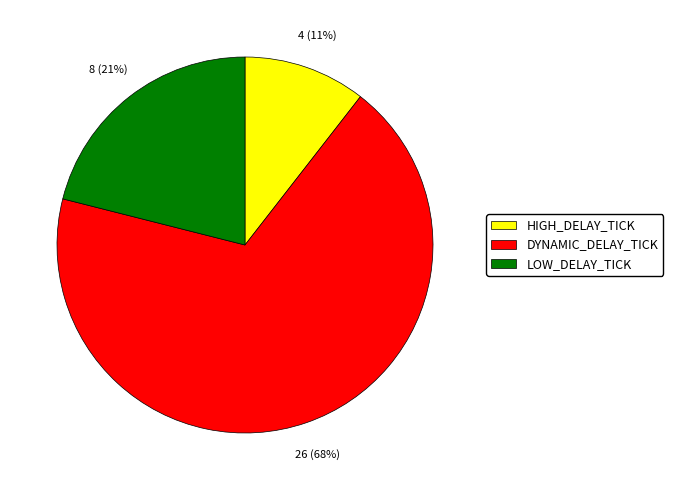

Is LOW_DELAY_TICK the majority of the pie?

No